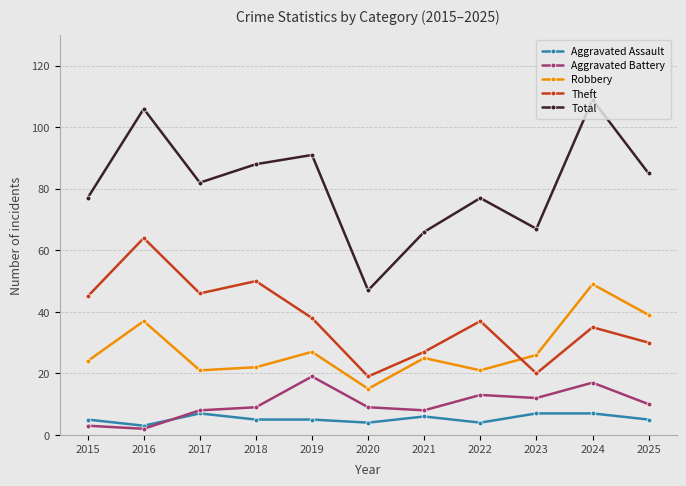

The value of Robbery at 2025 is 39. True or false?

True